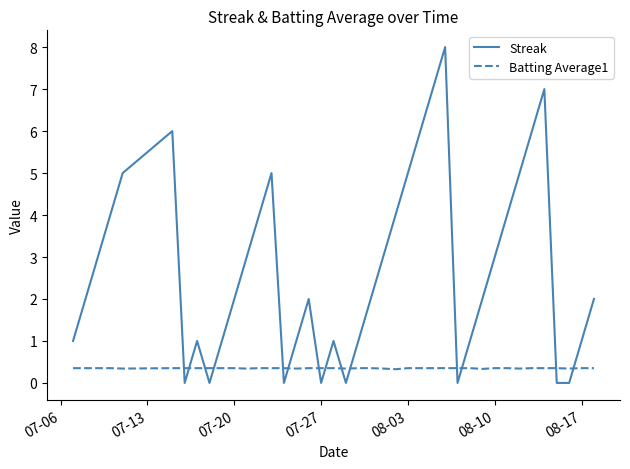

Rank the series by their maximum value, from highest to lowest.

Streak, Batting Average1